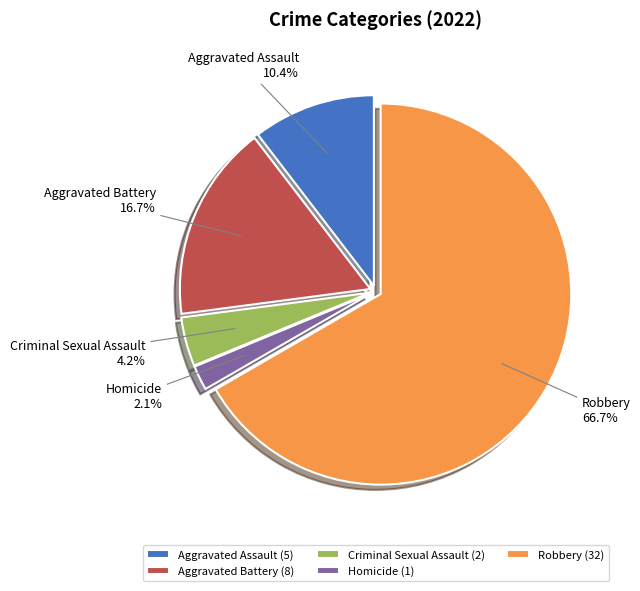

Which category has the smallest portion of the pie?

Homicide